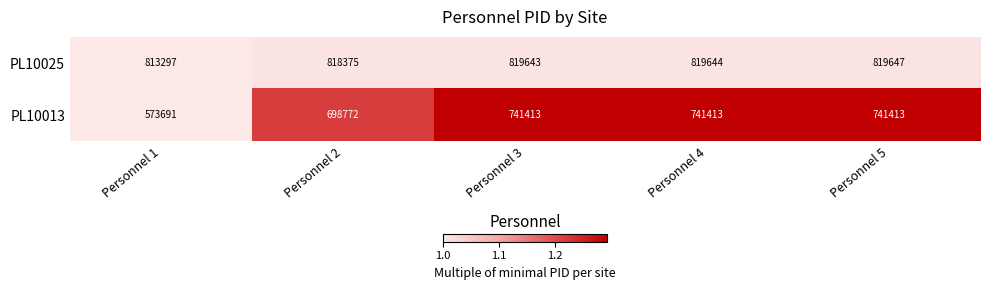

Between Personnel 1 and Personnel 2, which series saw the biggest shift?

PL10013